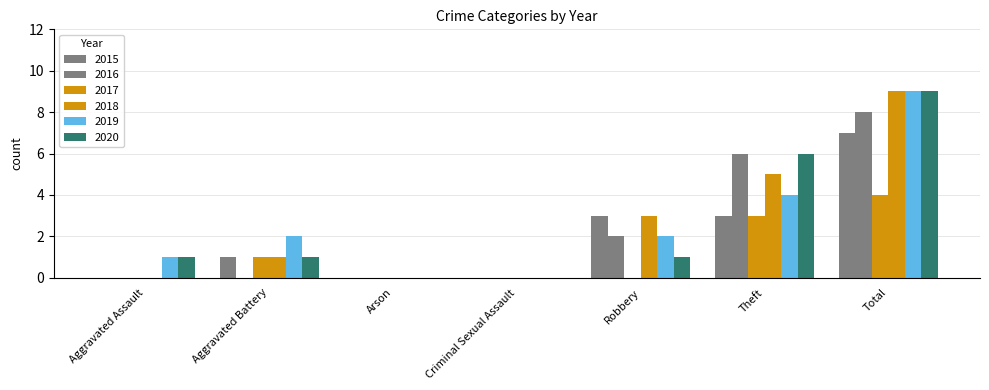

The 2016 series shows 0 at Aggravated Assault. True or false?

True